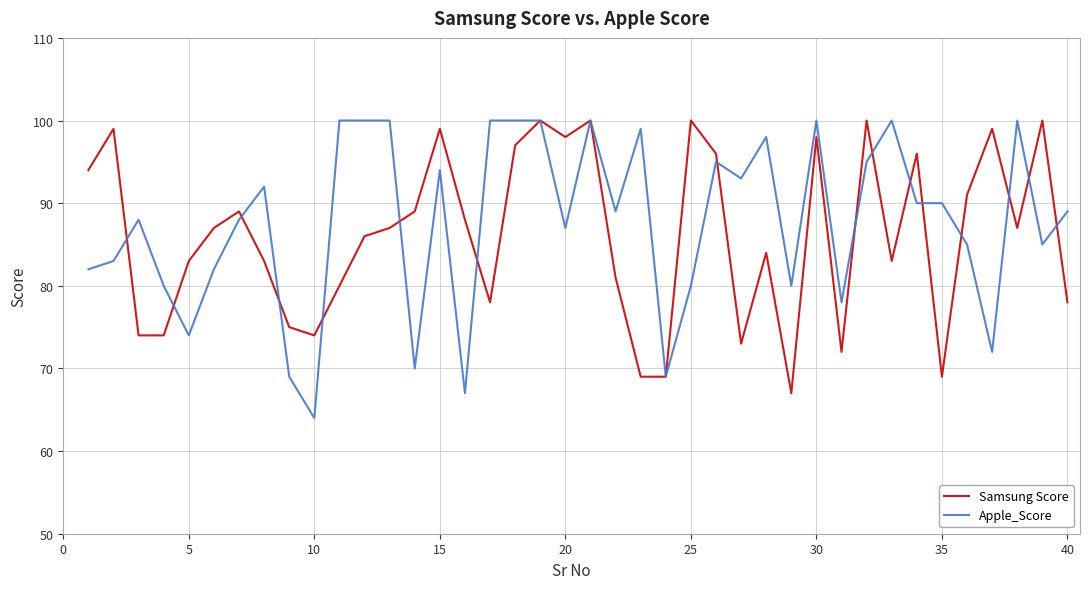

At how many categories does at least one series exceed 82?

34